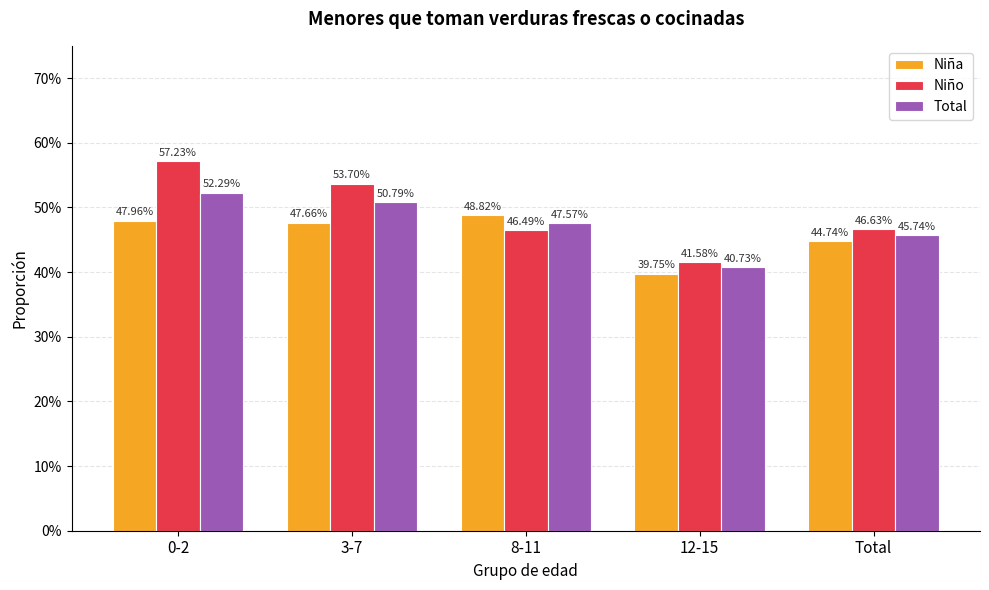

Reading left to right, extract all data points from this chart.

Niña: 0.5	0.5	0.5	0.4	0.4
Niño: 0.6	0.5	0.5	0.4	0.5
Total: 0.5	0.5	0.5	0.4	0.5